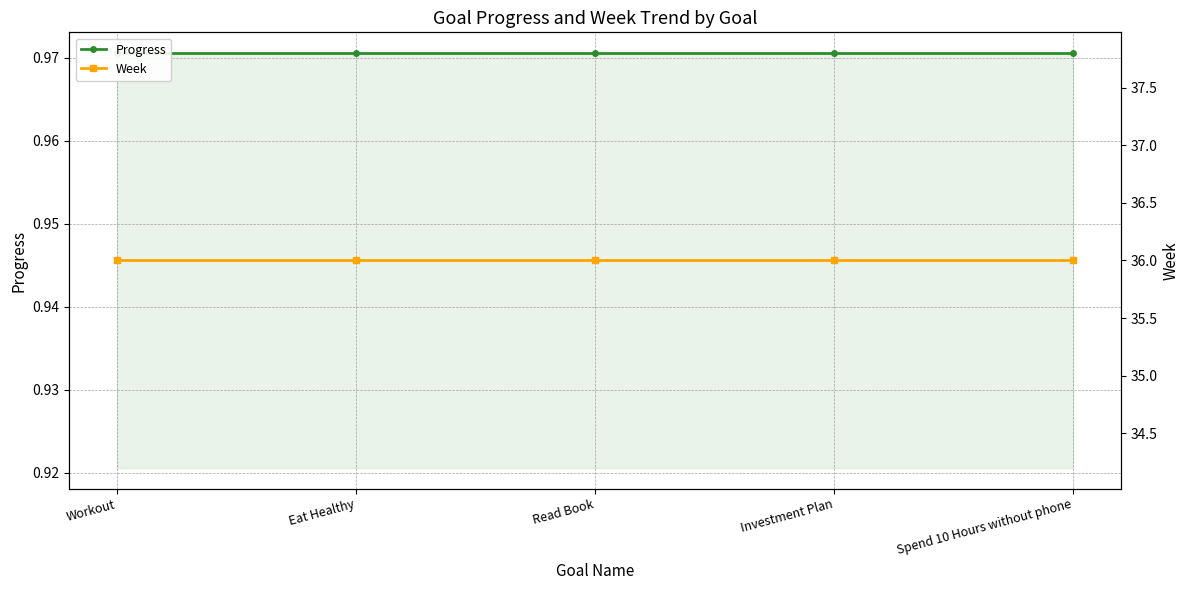

Is the value of Week at Investment Plan greater than the value of Progress at Investment Plan?

Yes